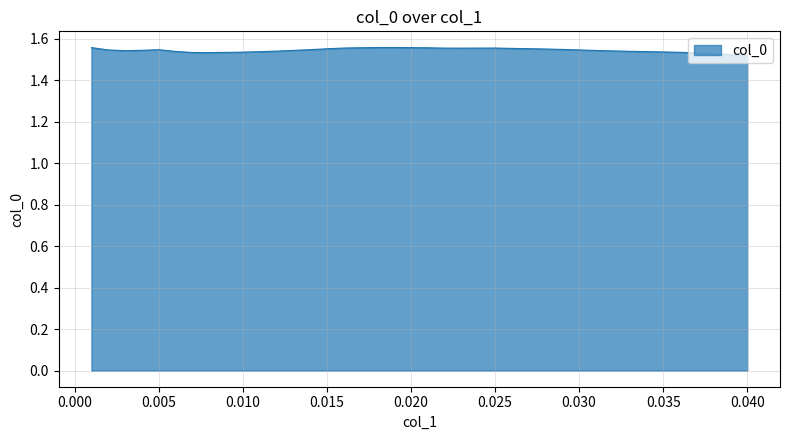

How many lines are shown in the chart?

1